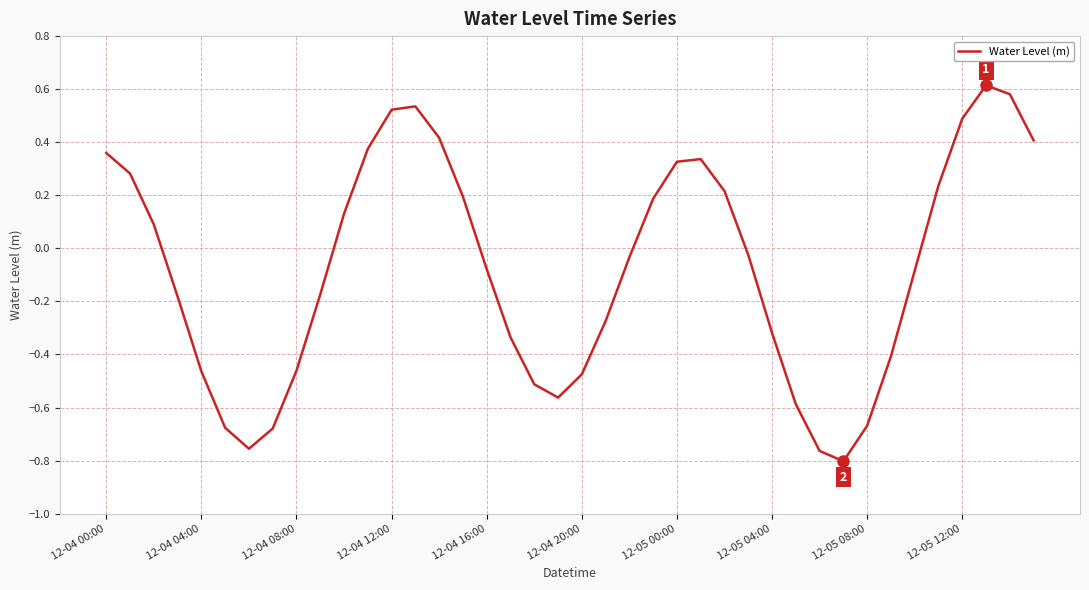

Count the number of categories in the chart.

40